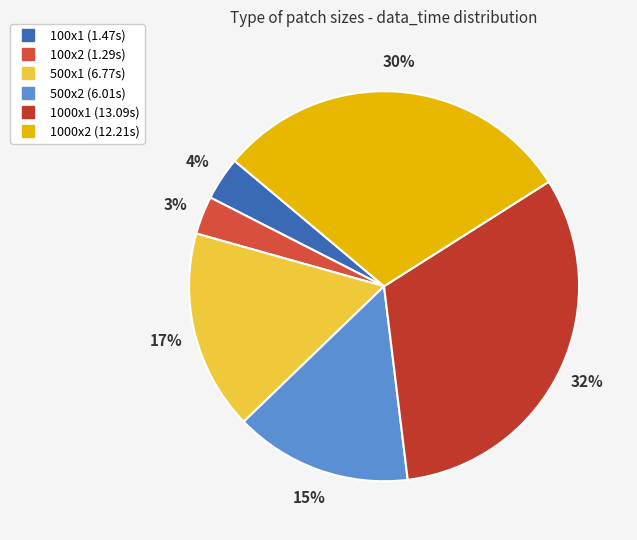

What percentage is the 500x2 slice, to the nearest percent?

15%